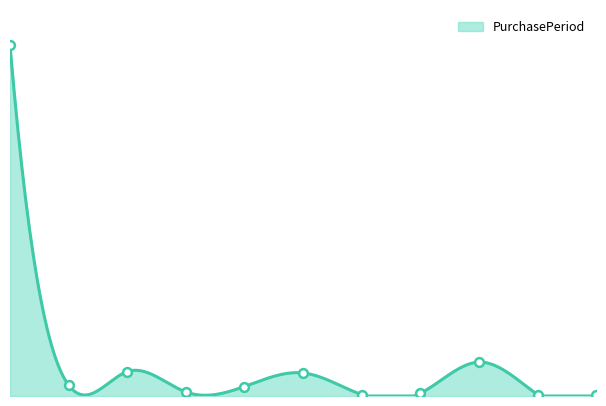

Between 2017-09-26 and 2017-09-08, which is larger?

2017-09-26